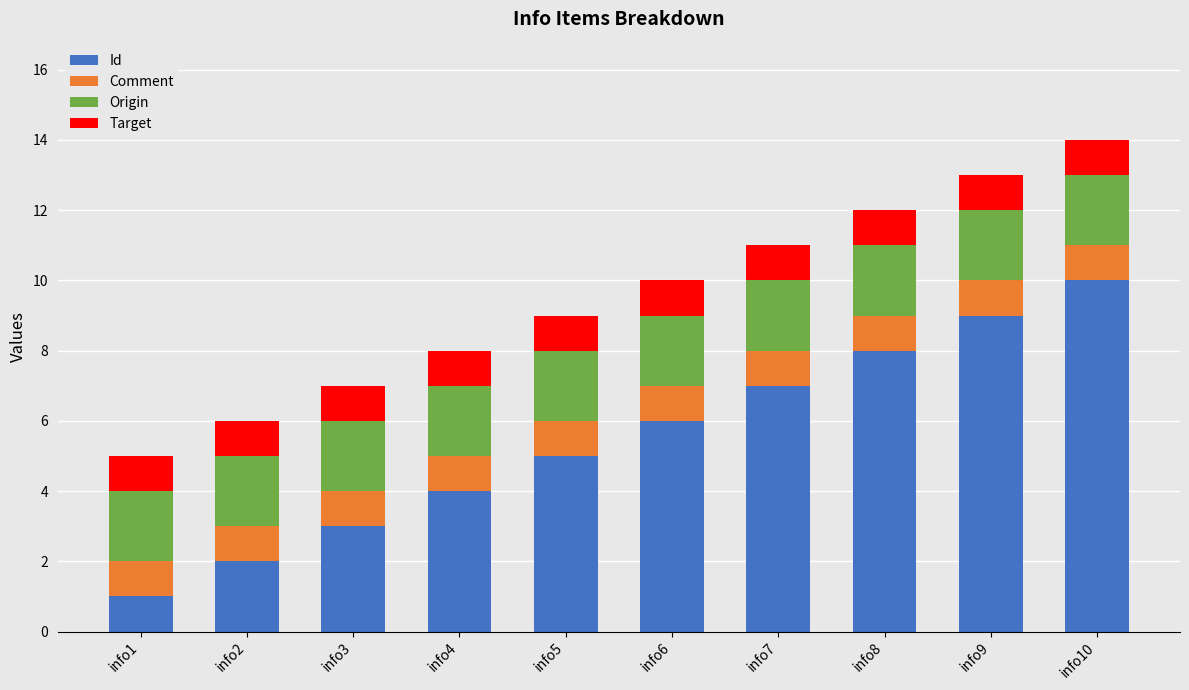

Is it true that Id equals 2 at info2?

True